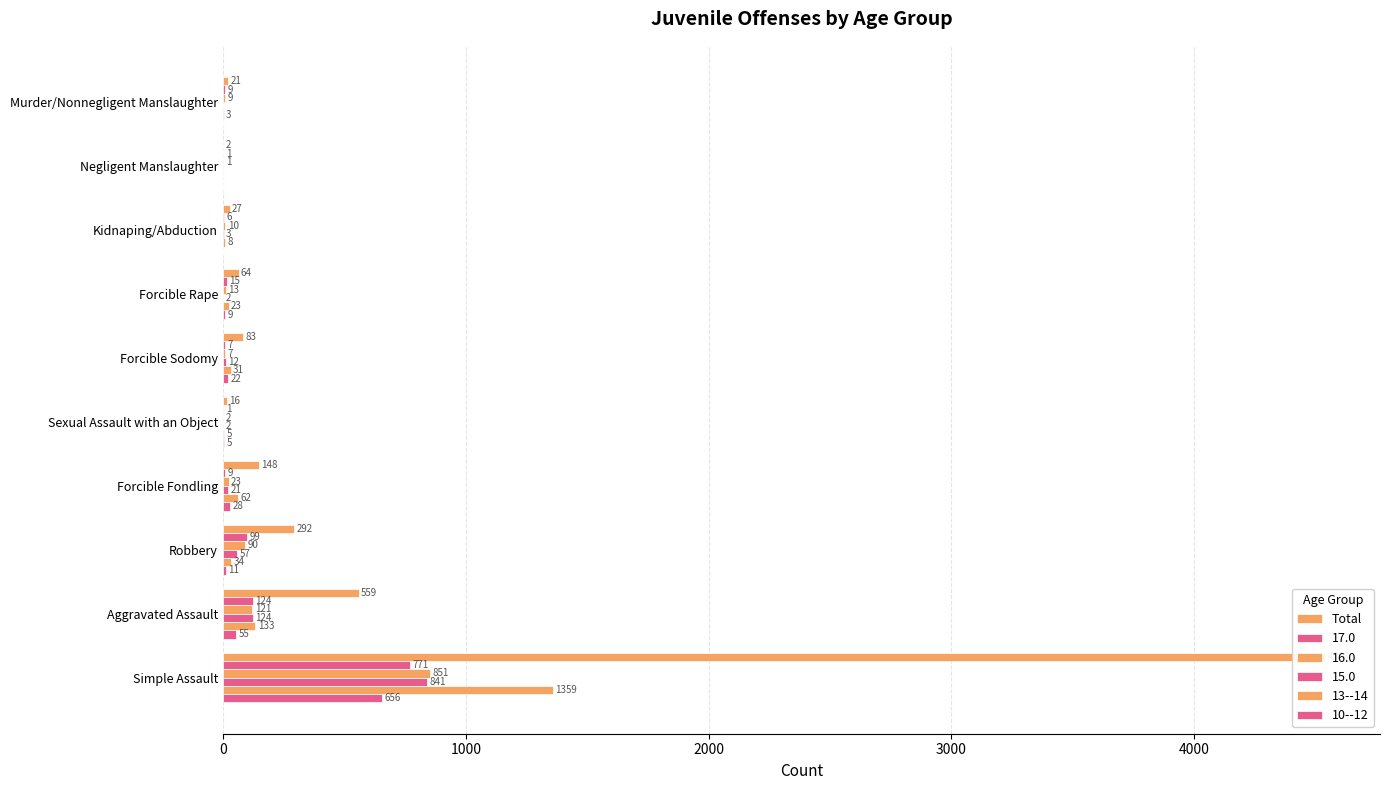

The chart shows a value of 219 at Forcible Fondling. True or false?

False